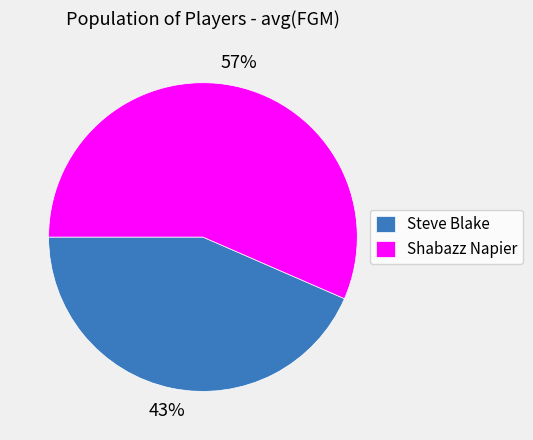

Which category has the smallest portion of the pie?

Steve Blake